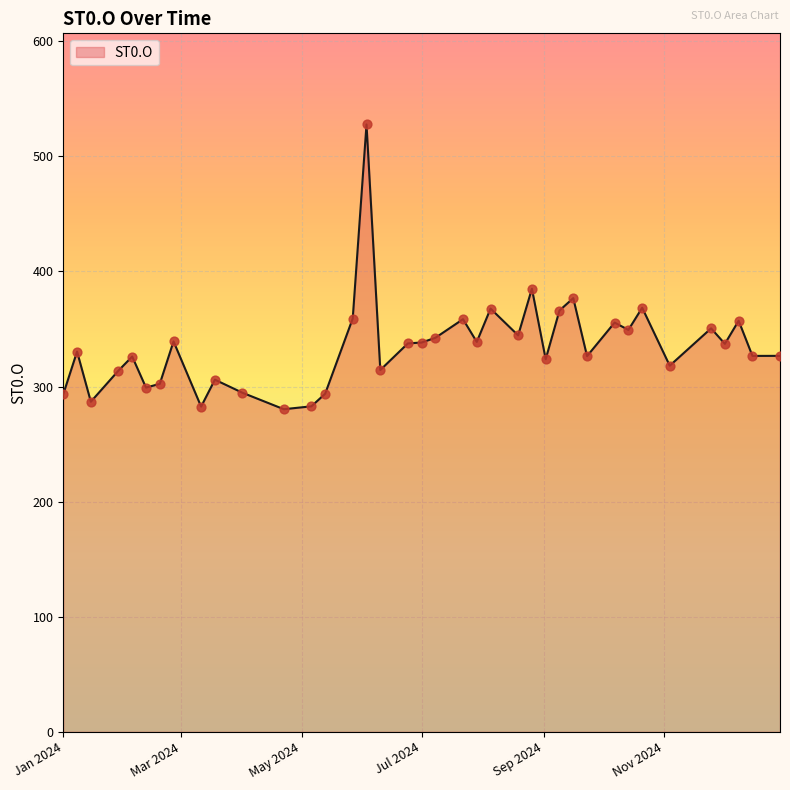

What is the smallest value displayed?

280.3